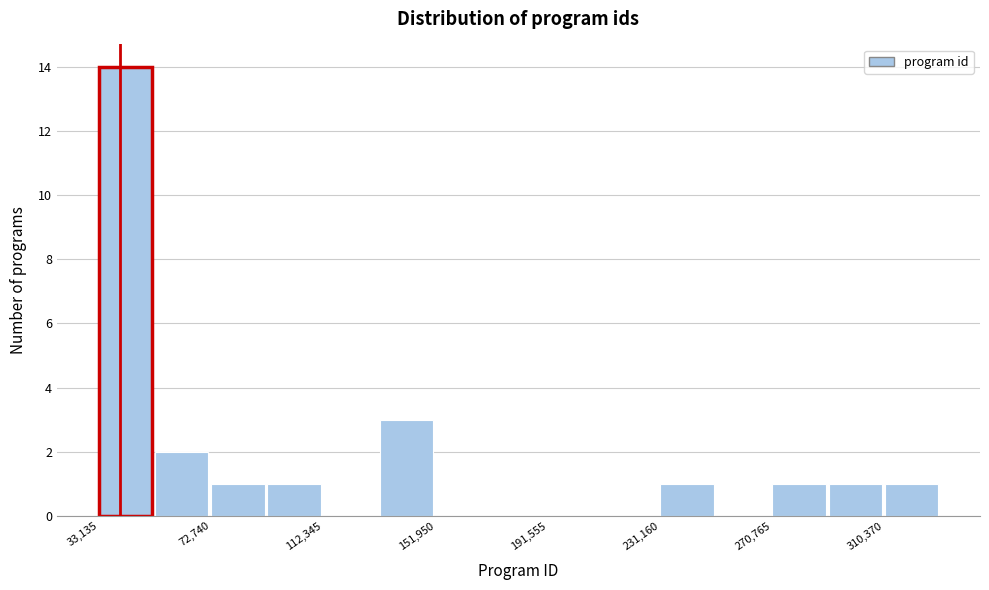

Around what value on the x-axis is the tallest bar? Give the approximate position of its centre, as read against the axis.

45000